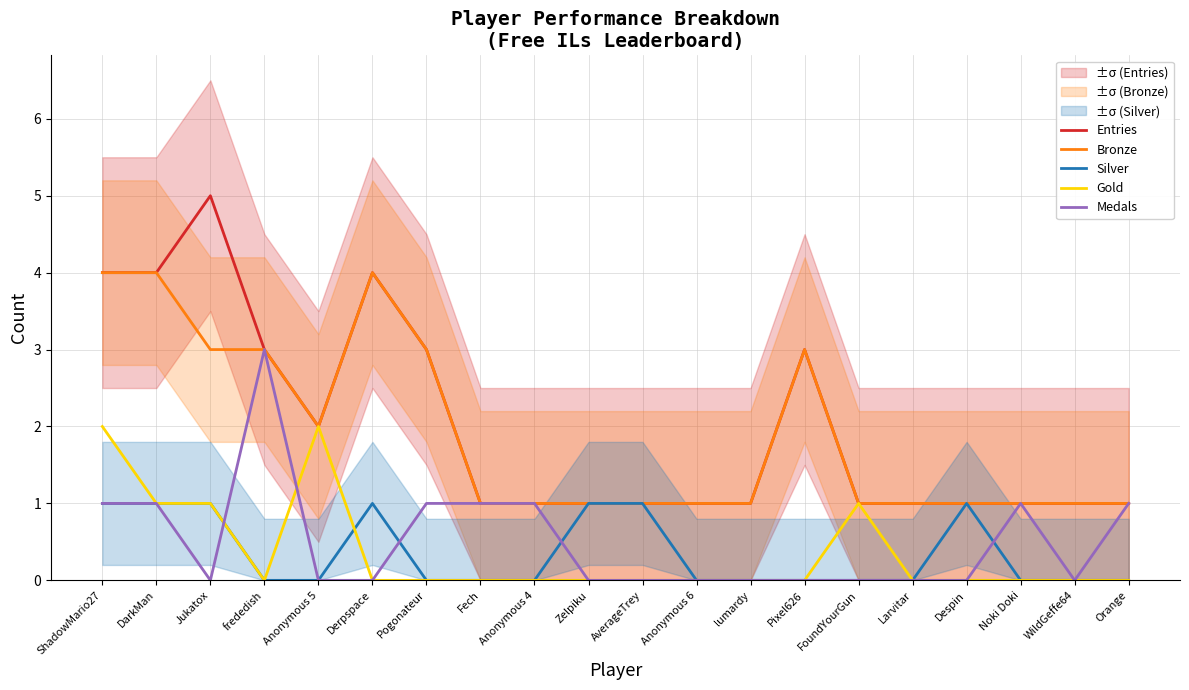

How many series are shown in this chart?

5